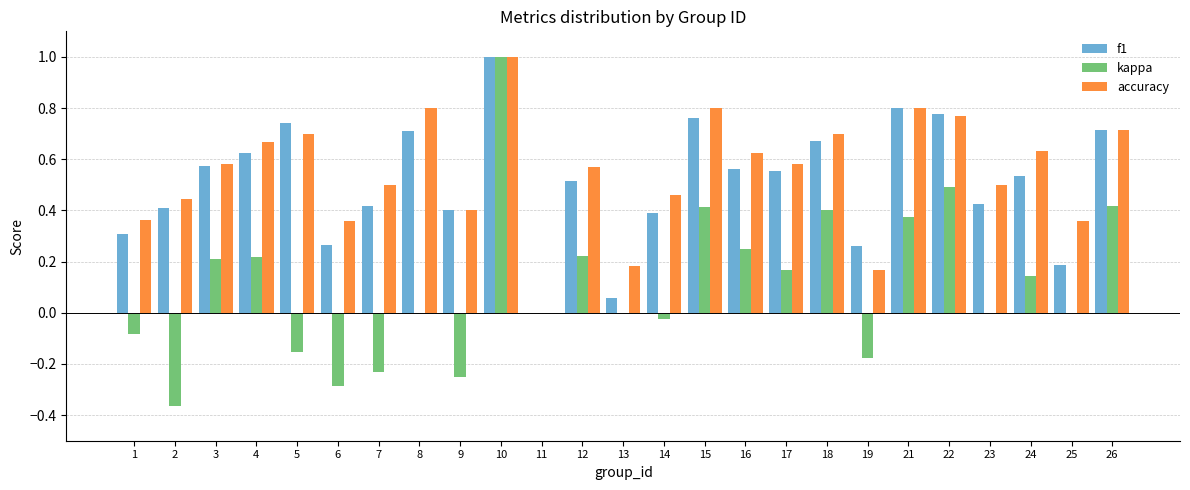

Which series changed the most between 8 and 21?

kappa